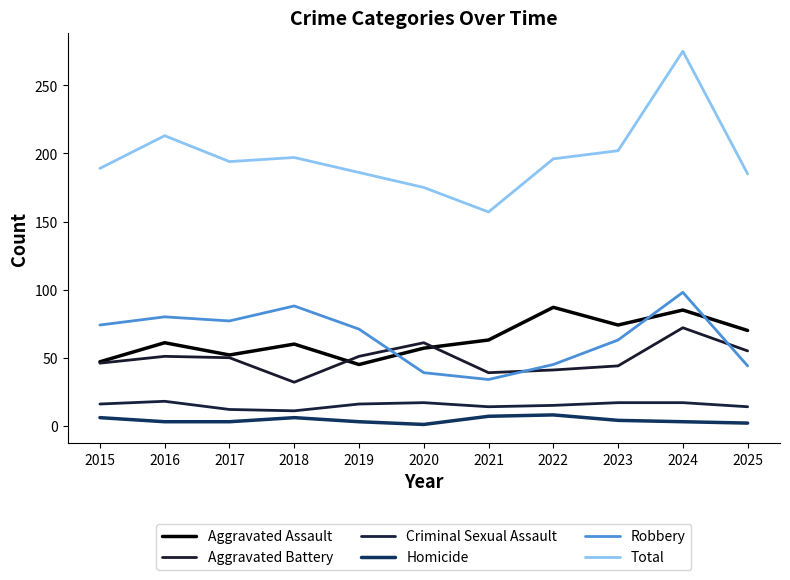

What is the sum of all Homicide values?

46